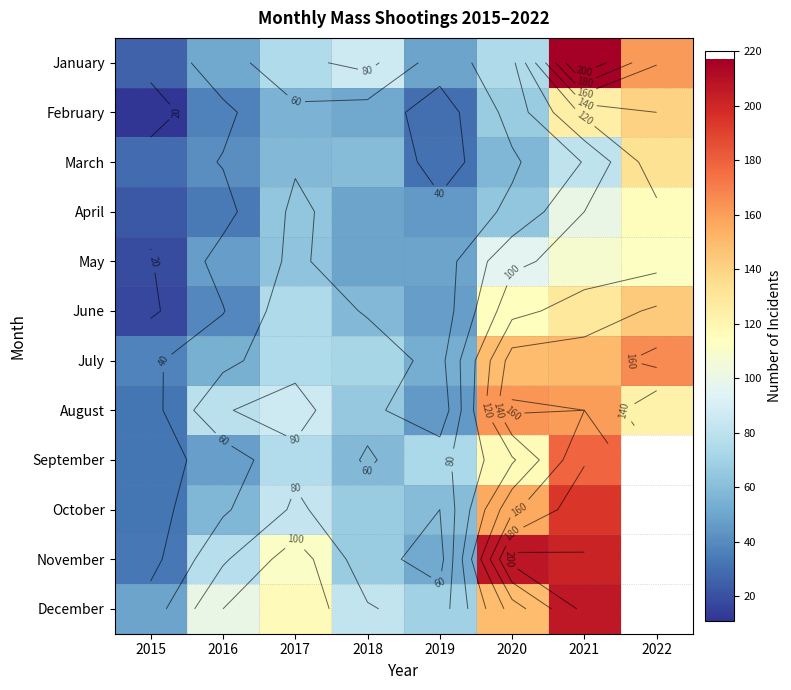

The March series shows 31 at 2019. True or false?

True